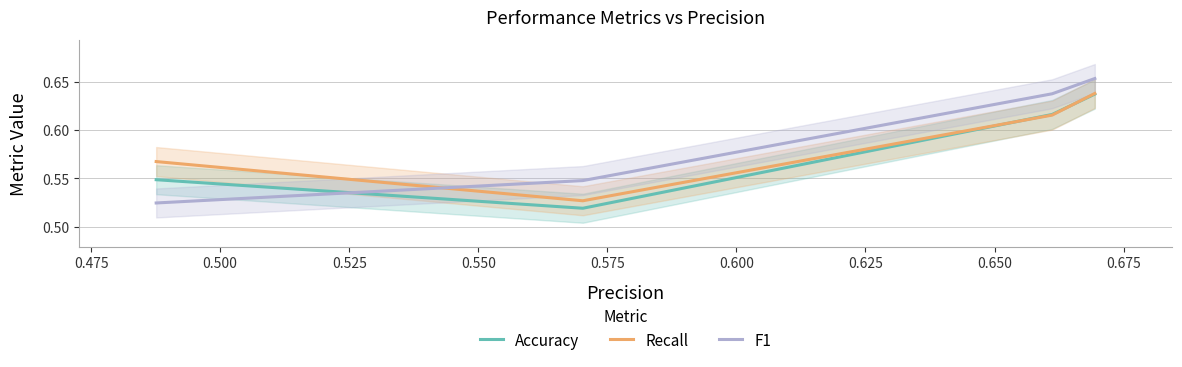

Which series ends up on top after the final intersection of Accuracy and F1?

F1